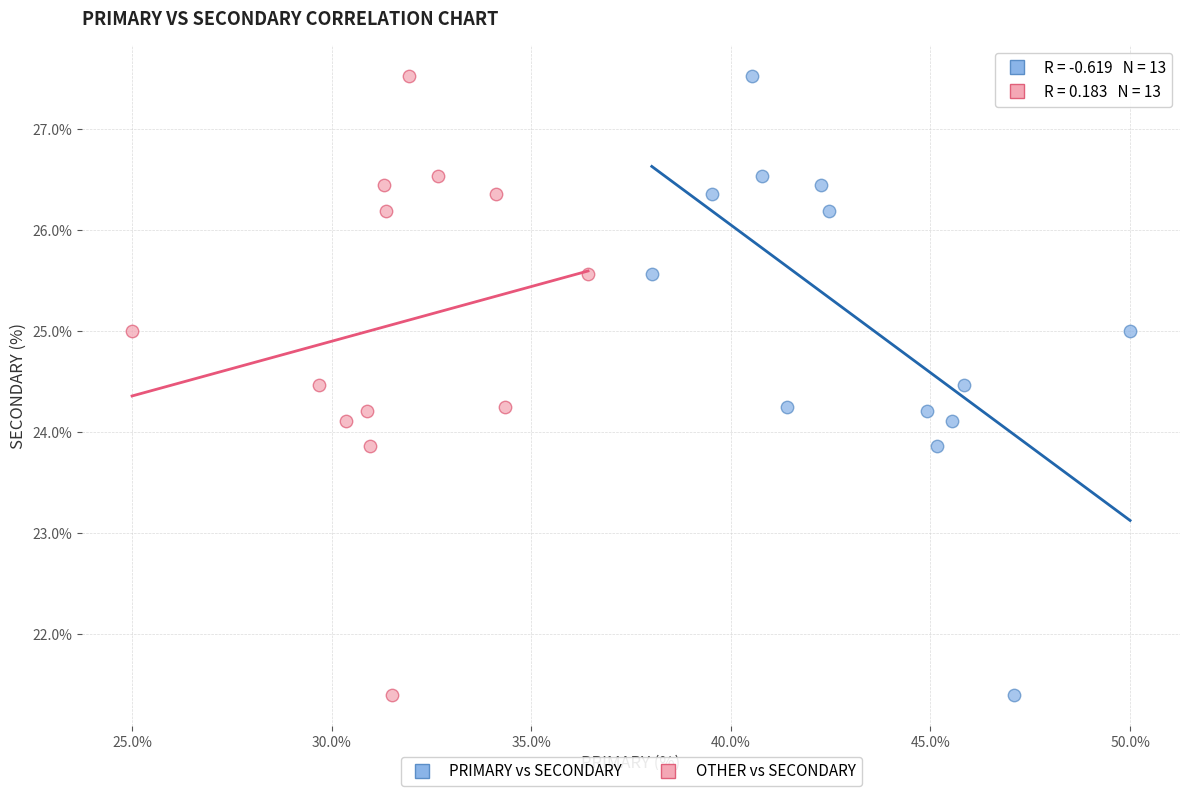

What are all the series names shown in the legend?

PRIMARY vs SECONDARY, OTHER vs SECONDARY